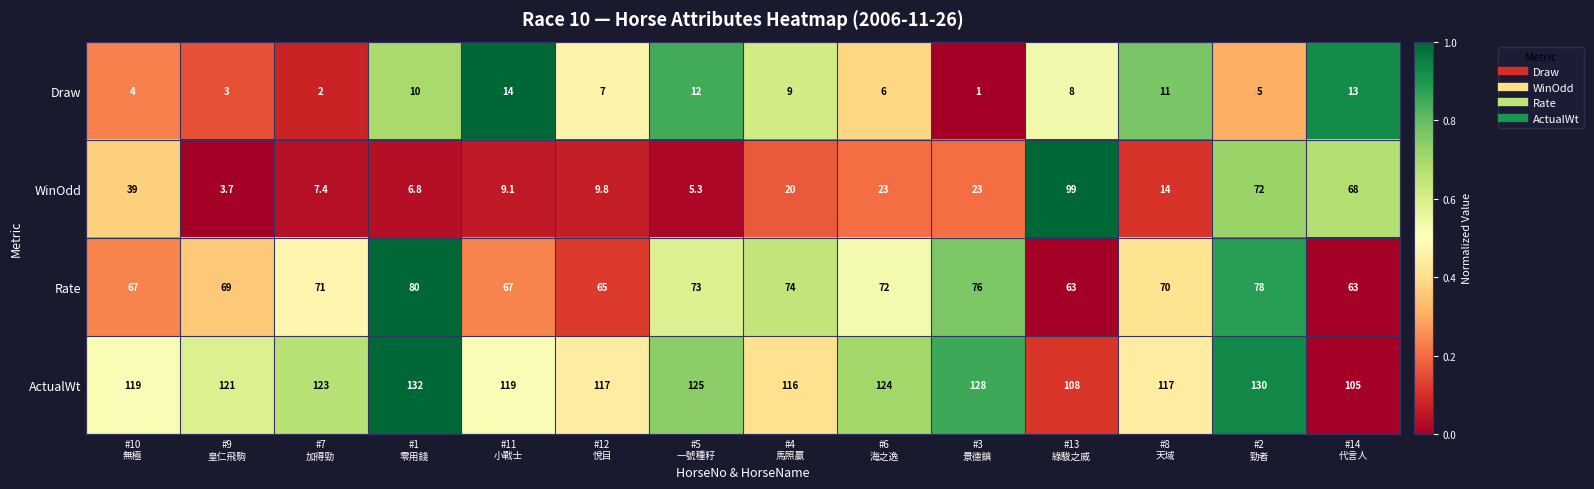

What is the total value across all series at #1
零用錢?

228.8